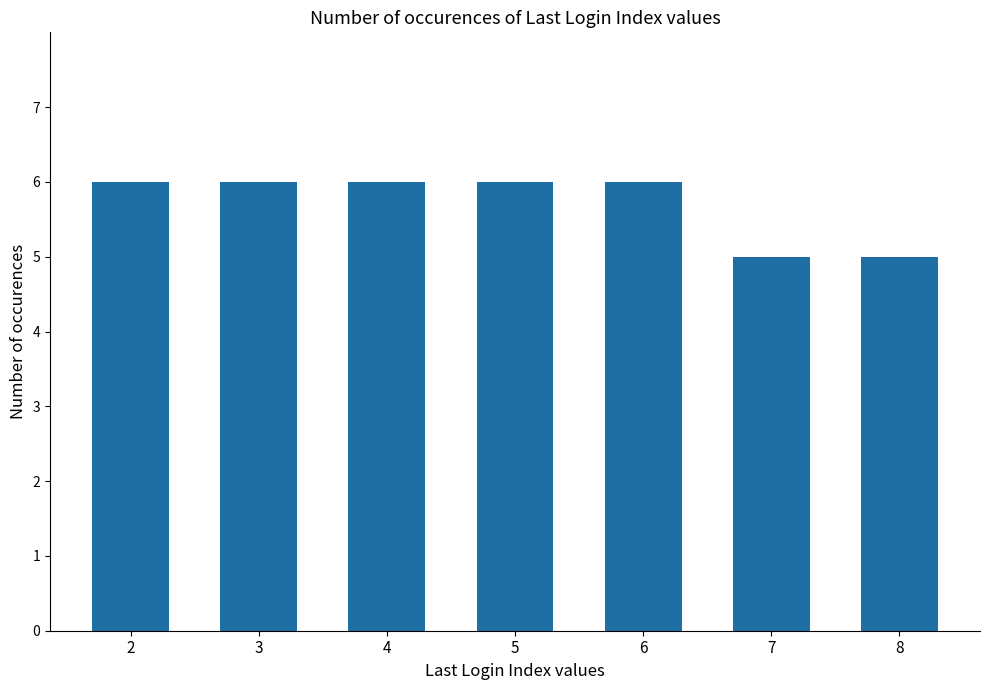

What is the smallest value displayed?

5